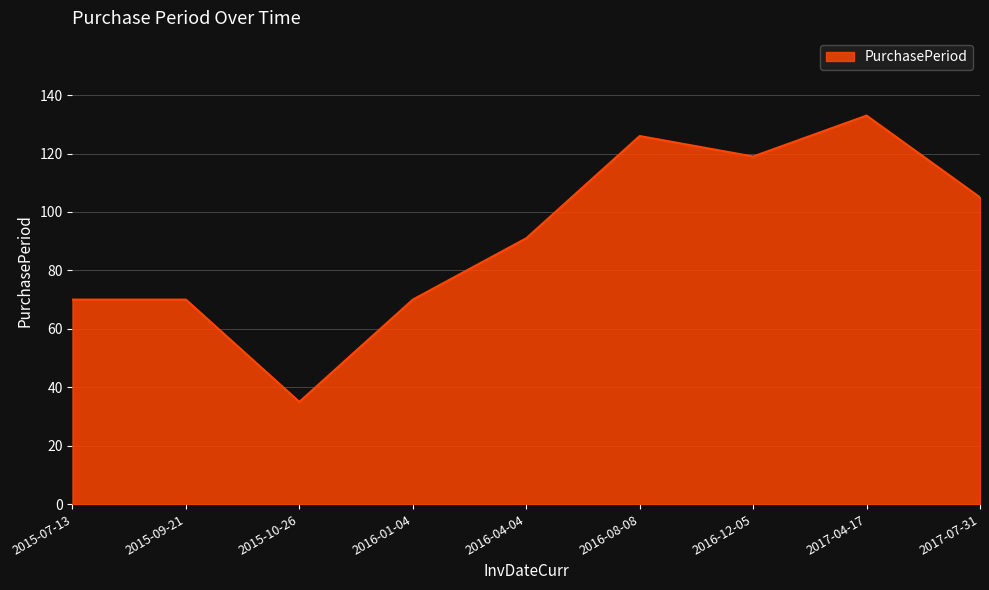

What is the approximate value at 2016-08-08, to the nearest 10?

130